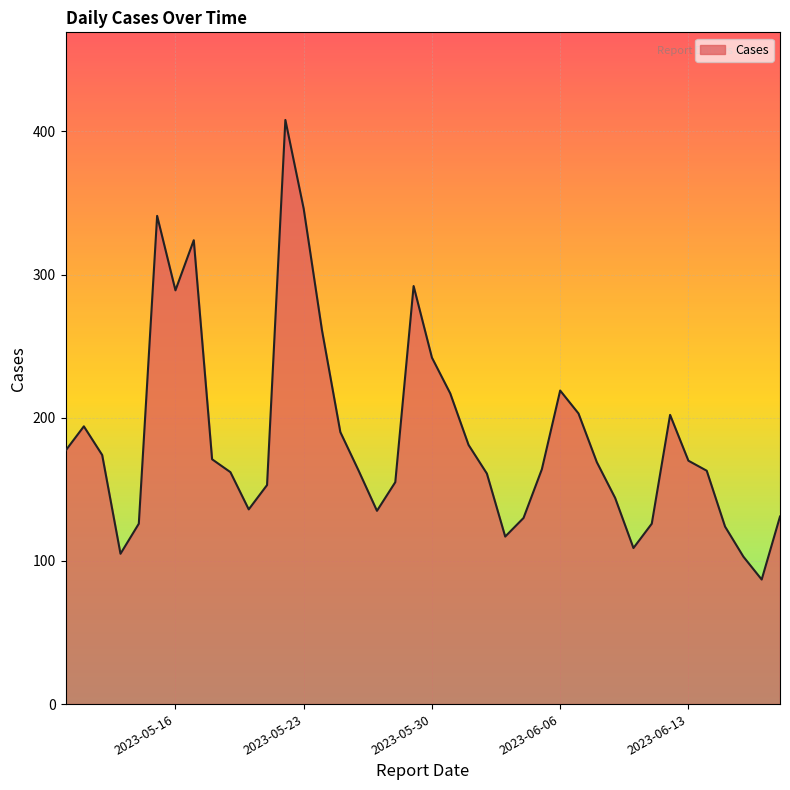

What is the greatest value displayed?

408